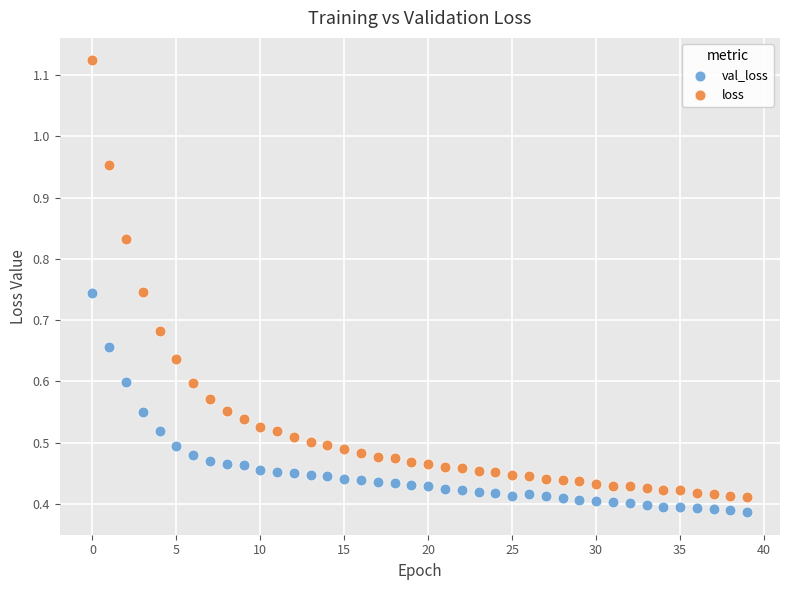

Which series contains the highest Y value?

loss